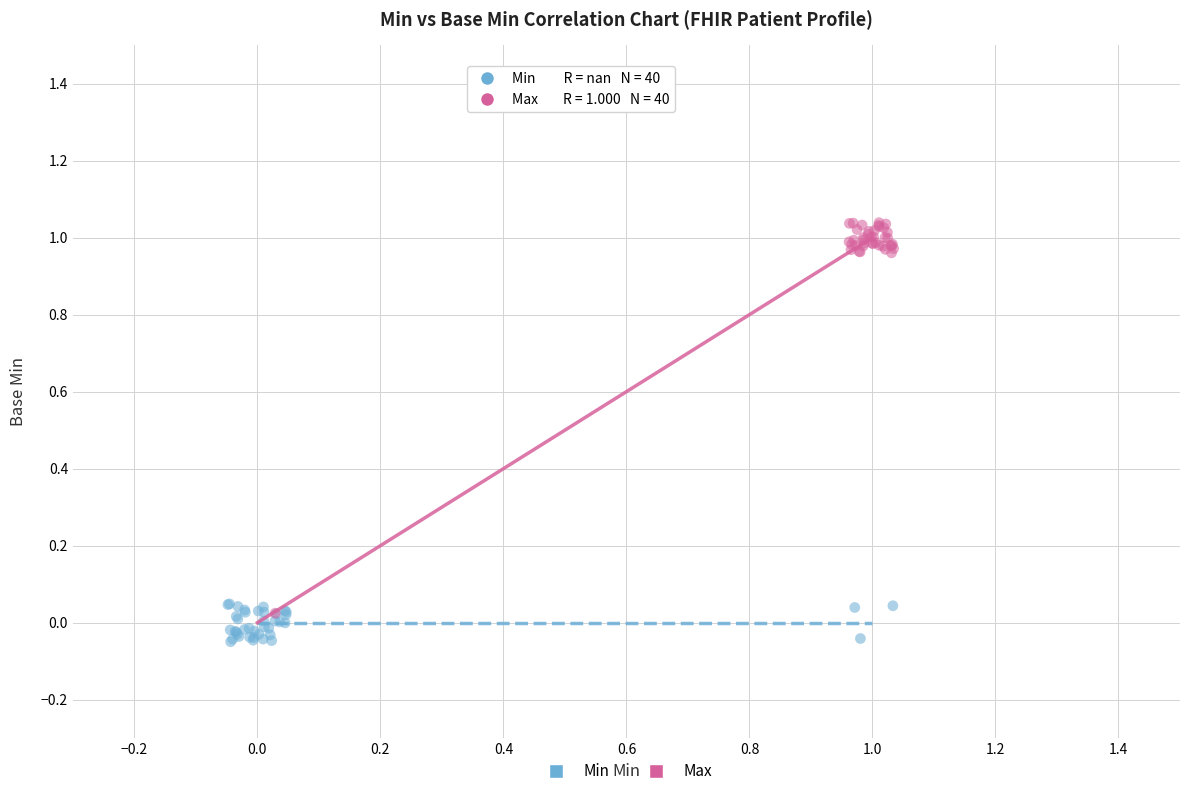

Which series reaches the minimum Y coordinate?

Min